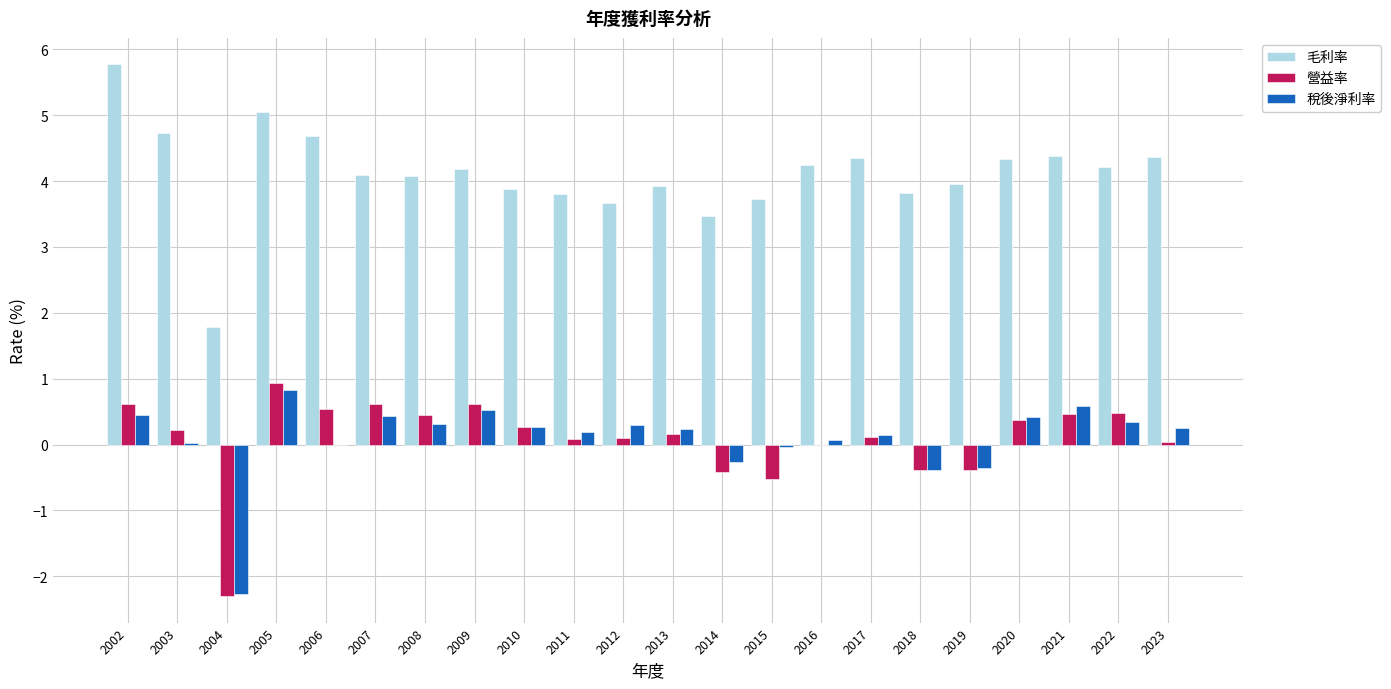

The 毛利率 series shows 1.8 at 2022. True or false?

False